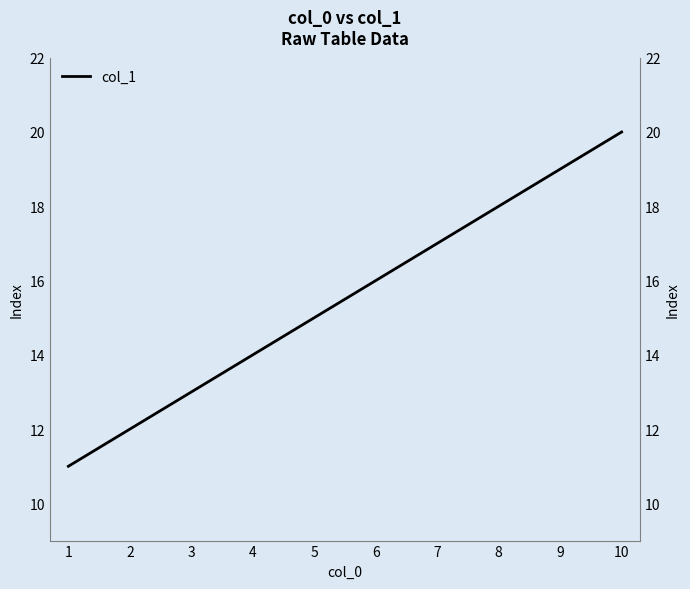

List the labels in order of value, largest first.

10, 9, 8, 7, 6, 5, 4, 3, 2, 1